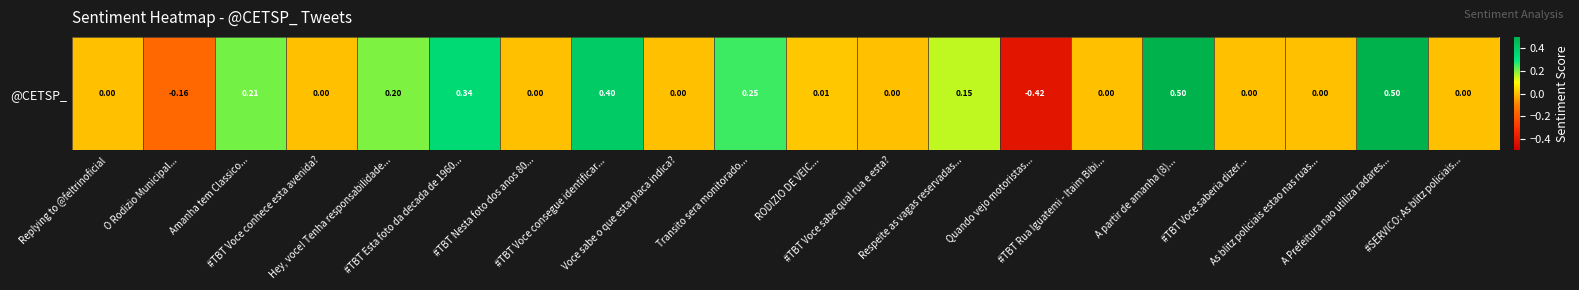

The value at Hey, voce! Tenha responsabilidade... is 0.3. True or false?

False